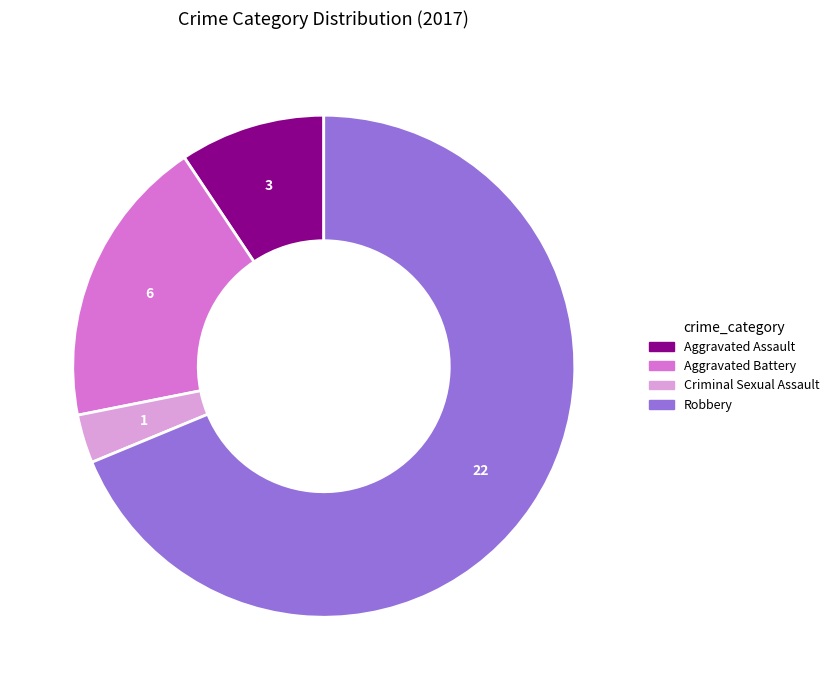

Does Aggravated Assault represent more than half of the total?

No